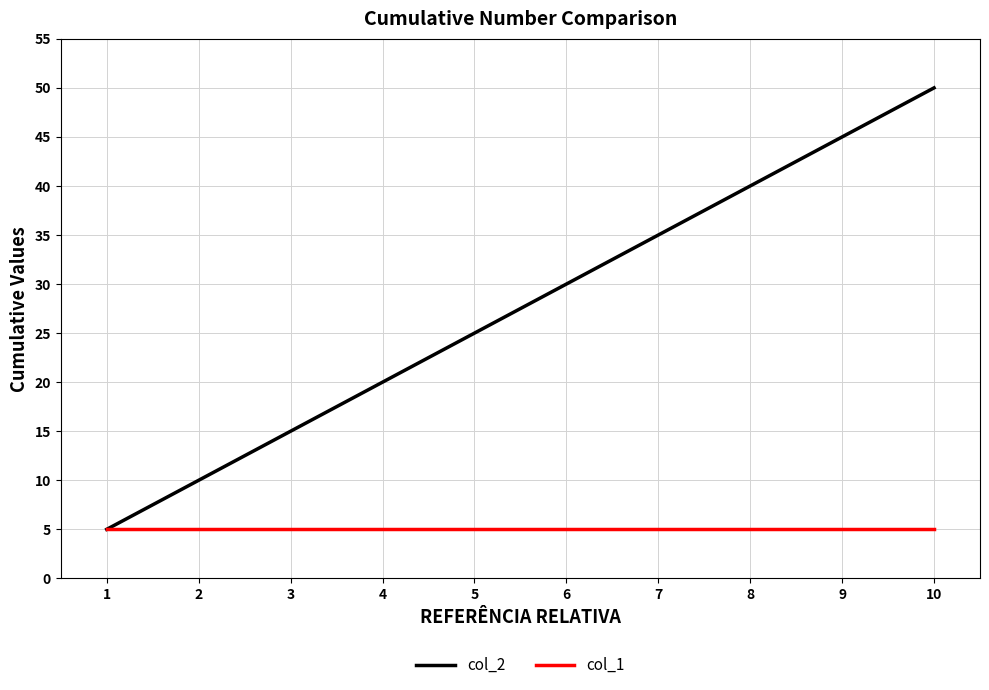

How many lines are shown in the chart?

2